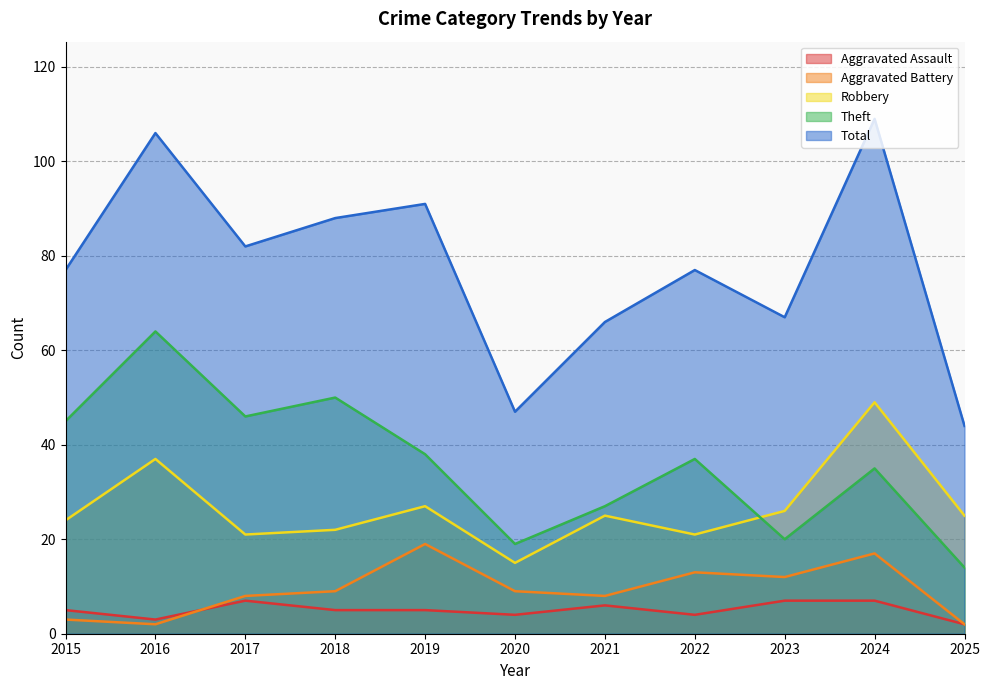

True or false: Robbery has a value of 15 at 2020.

True